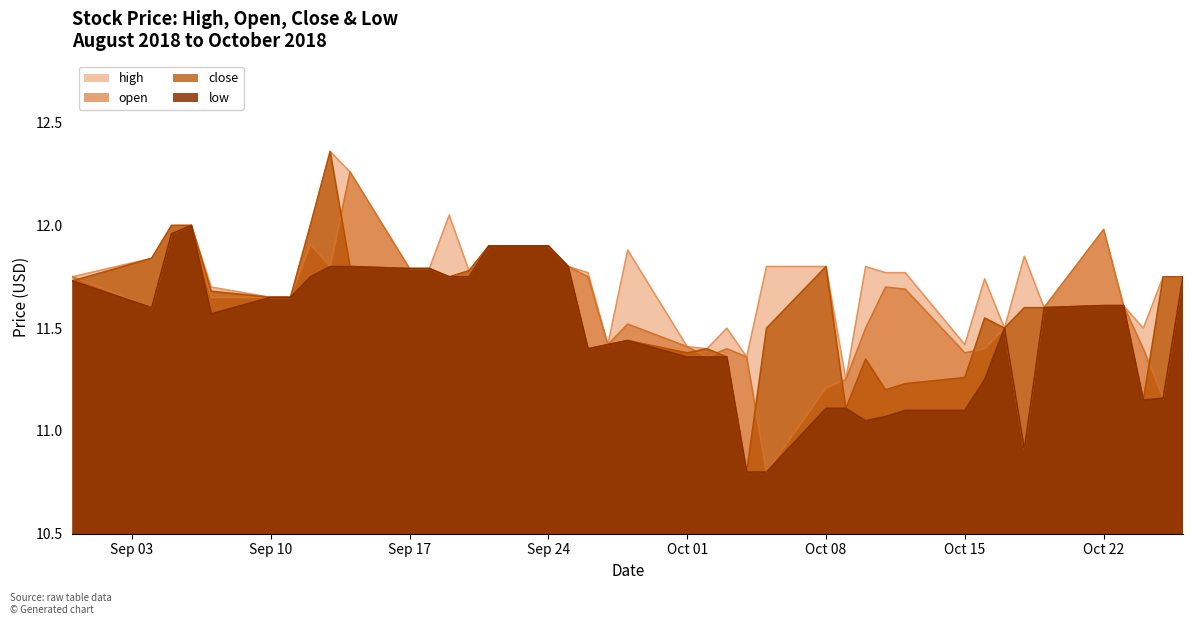

Which series has the largest total across all categories?

high